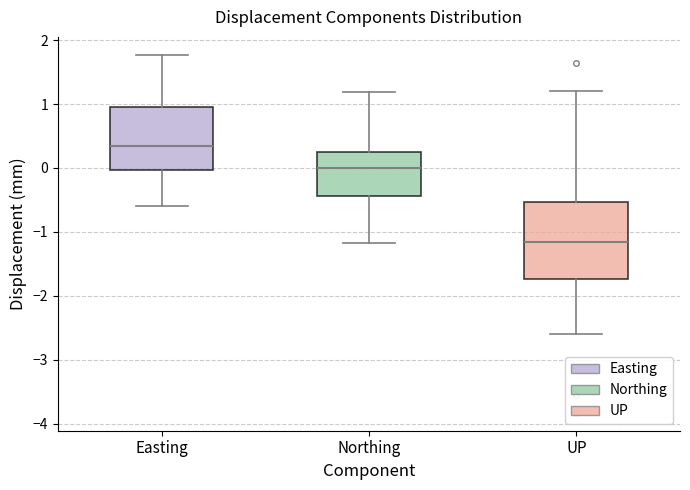

Reading left to right, transcribe this box plot: for each box, give where its median line is, the range the box spans, and where its two whiskers end, as read against the y-axis. The values are not printed on the chart, so give them approximately, as read against the axis.

Easting: median 0.3, box 0.0 to 1.0, whiskers -0.6 to 1.8
Northing: median 0.0, box -0.4 to 0.3, whiskers -1.2 to 1.2
UP: median -1.2, box -1.7 to -0.5, whiskers -2.6 to 1.2